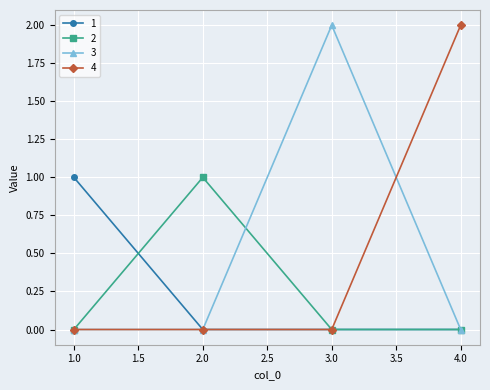

True or false: 1 has more than 2 interior local peaks.

False